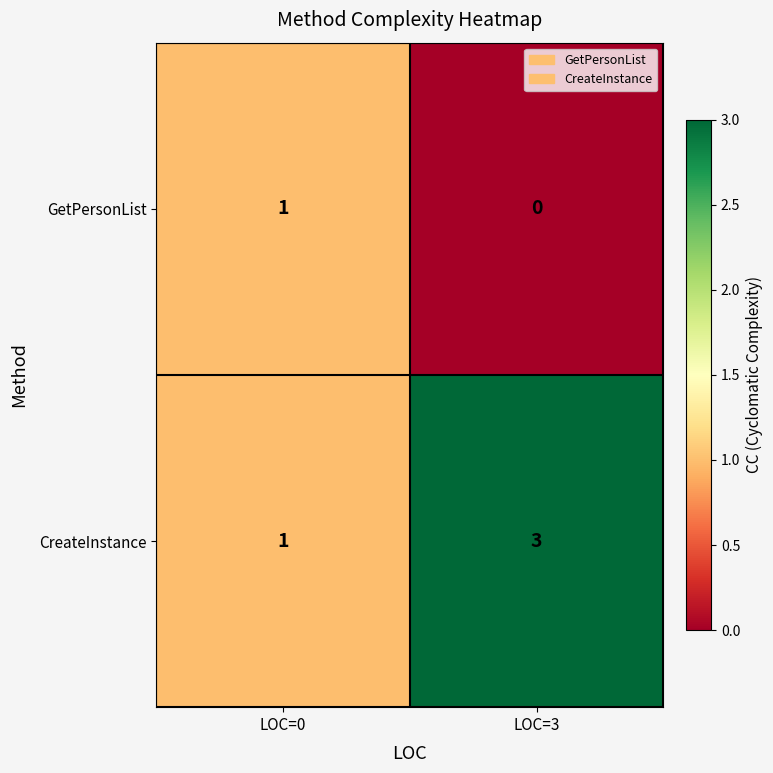

Rank the series by their maximum value, from highest to lowest.

CreateInstance, GetPersonList